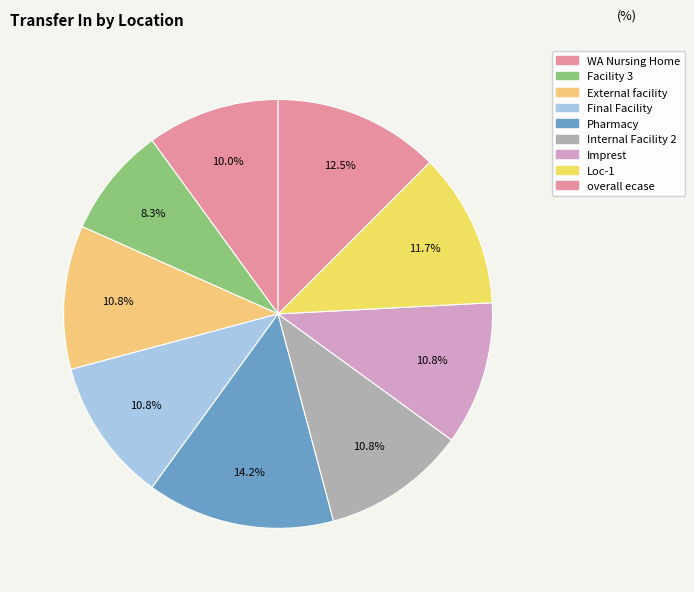

How many segments does this pie chart have?

9